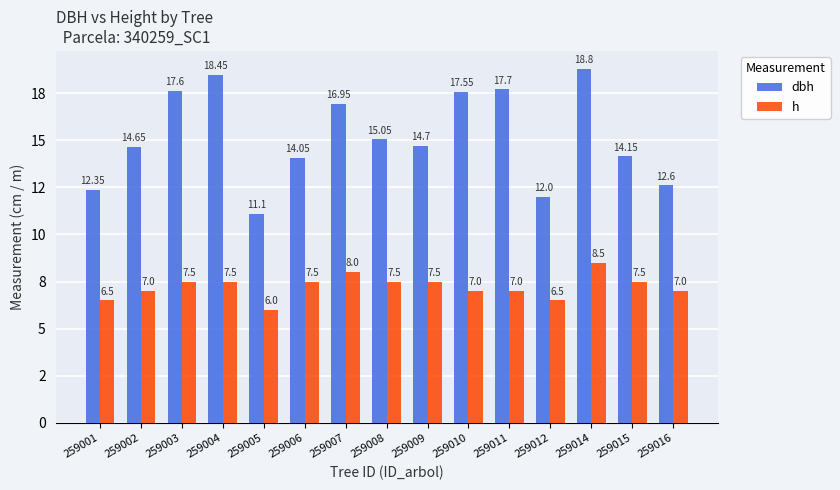

What is the difference between the highest and lowest values at 259015?

6.7